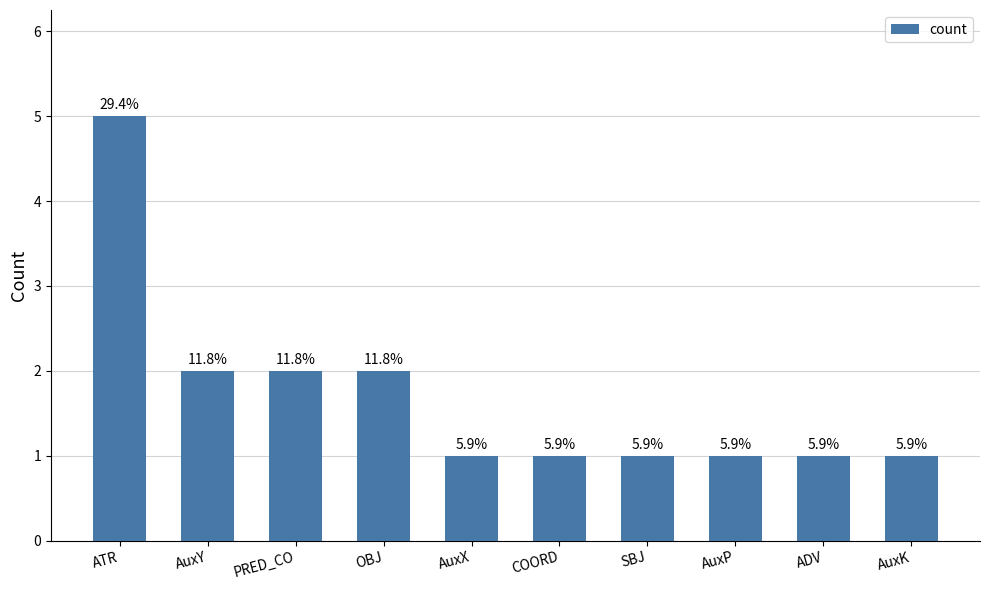

How many bars are there in total?

10